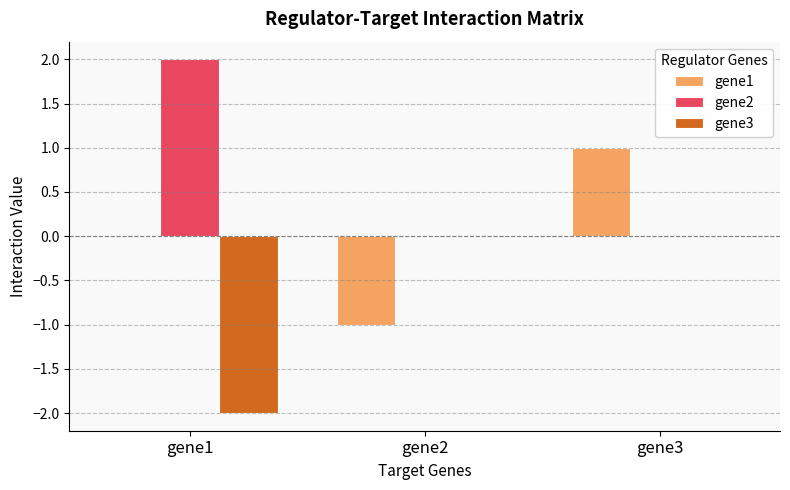

At which category is the sum across all series the highest?

gene3